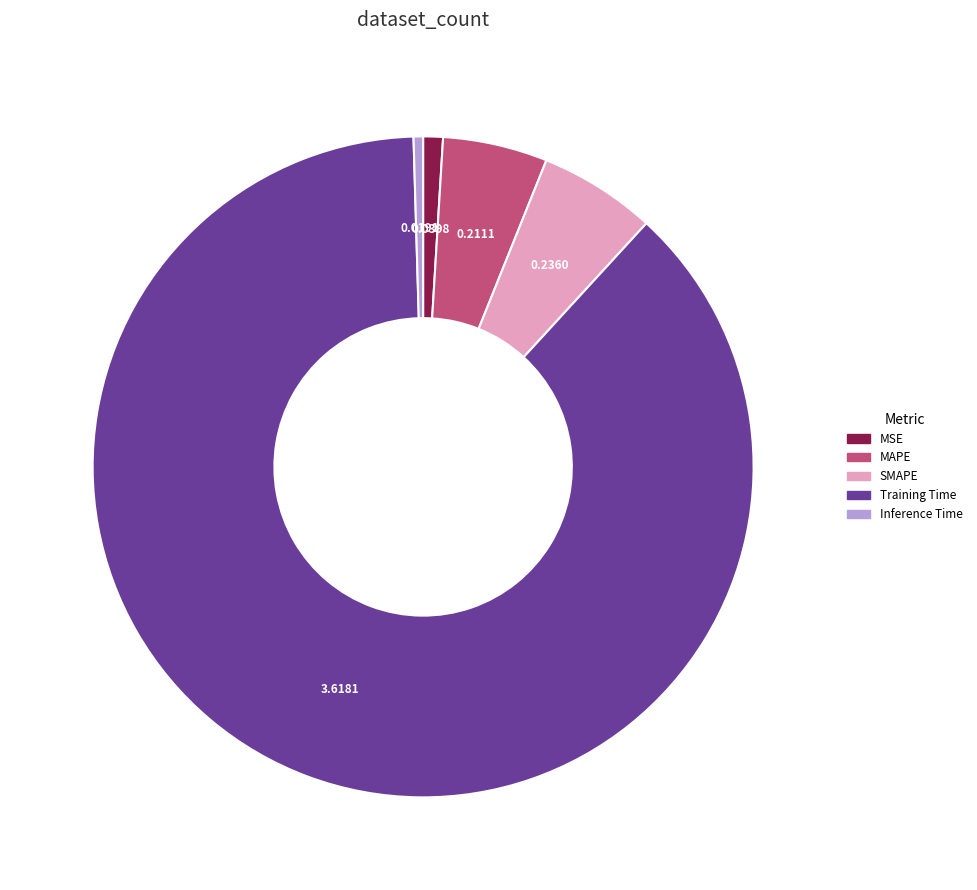

Which slice represents more than half of the pie?

Training Time